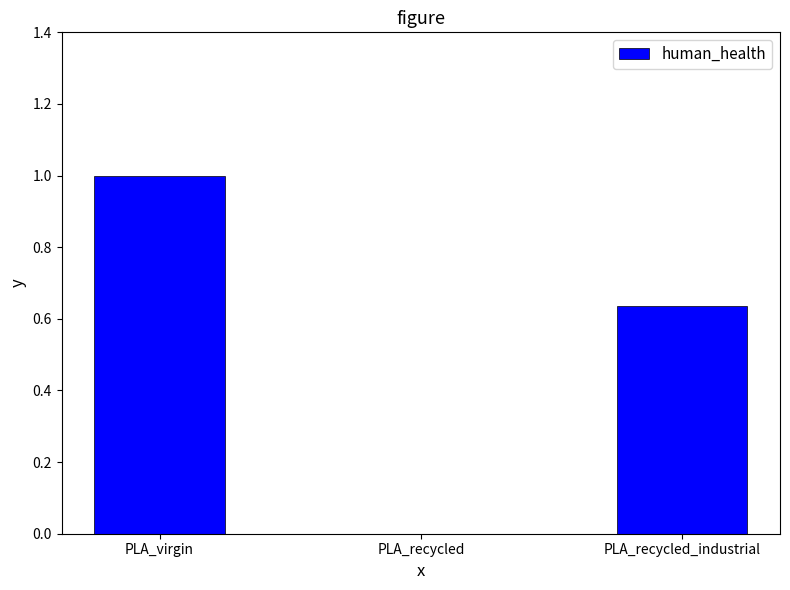

How many data points are above 0?

2